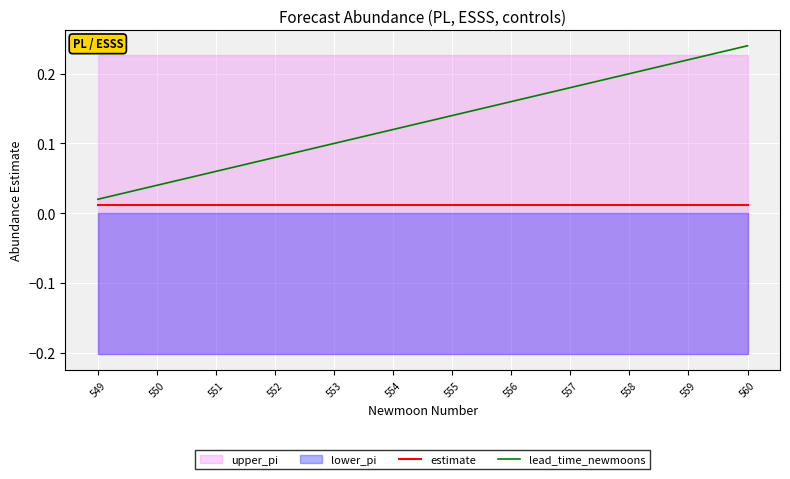

Is the value of lead_time_newmoons at 551 greater than the value of estimate at 553?

Yes